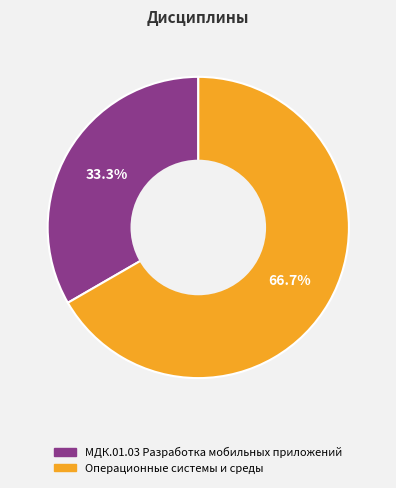

Which has a higher value, Операционные системы и среды or МДК.01.03 Разработка мобильных приложений?

Операционные системы и среды